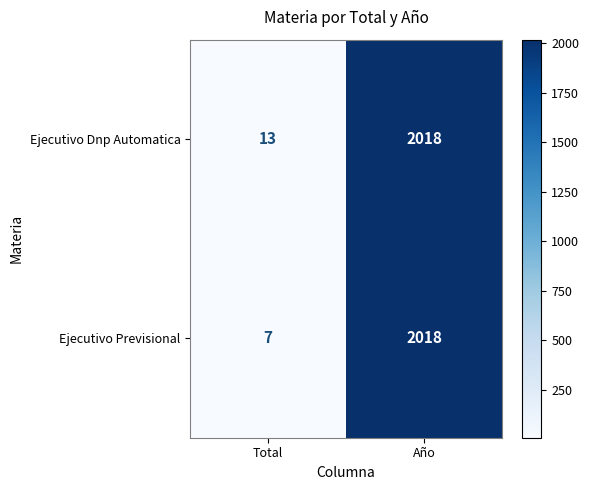

What is the minimum value shown in the chart?

7